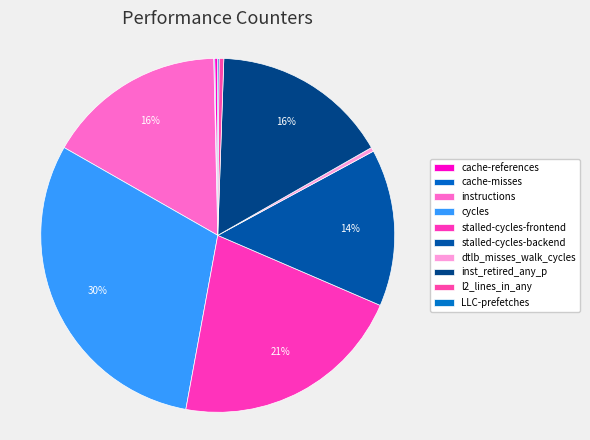

Is it true that LLC-prefetches is 0% of the pie?

True